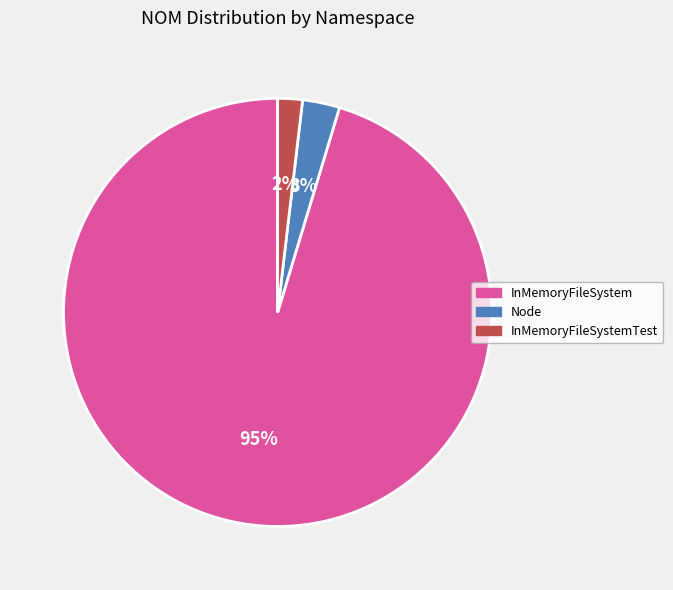

Is there a majority slice in this chart?

Yes